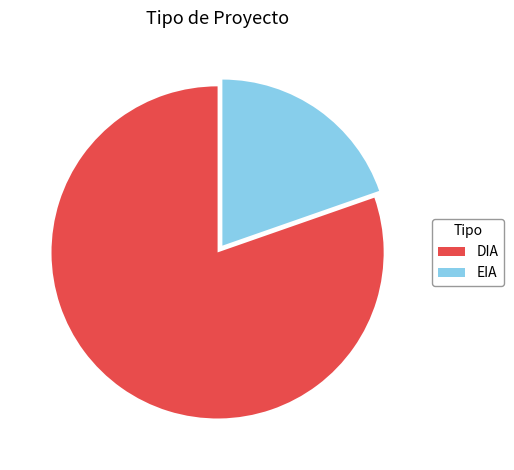

Between DIA and EIA, which is larger?

DIA